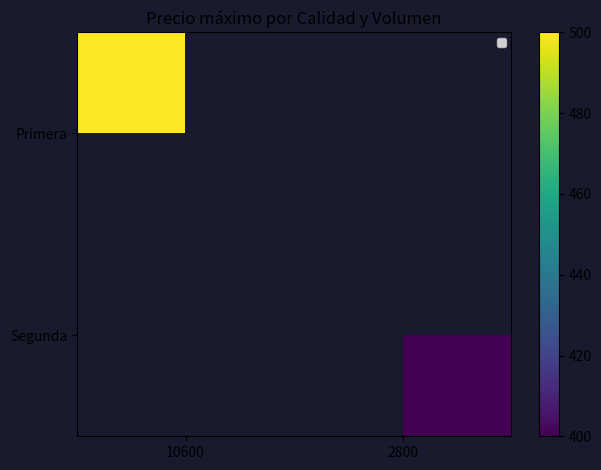

At how many categories does at least one series exceed 495?

1